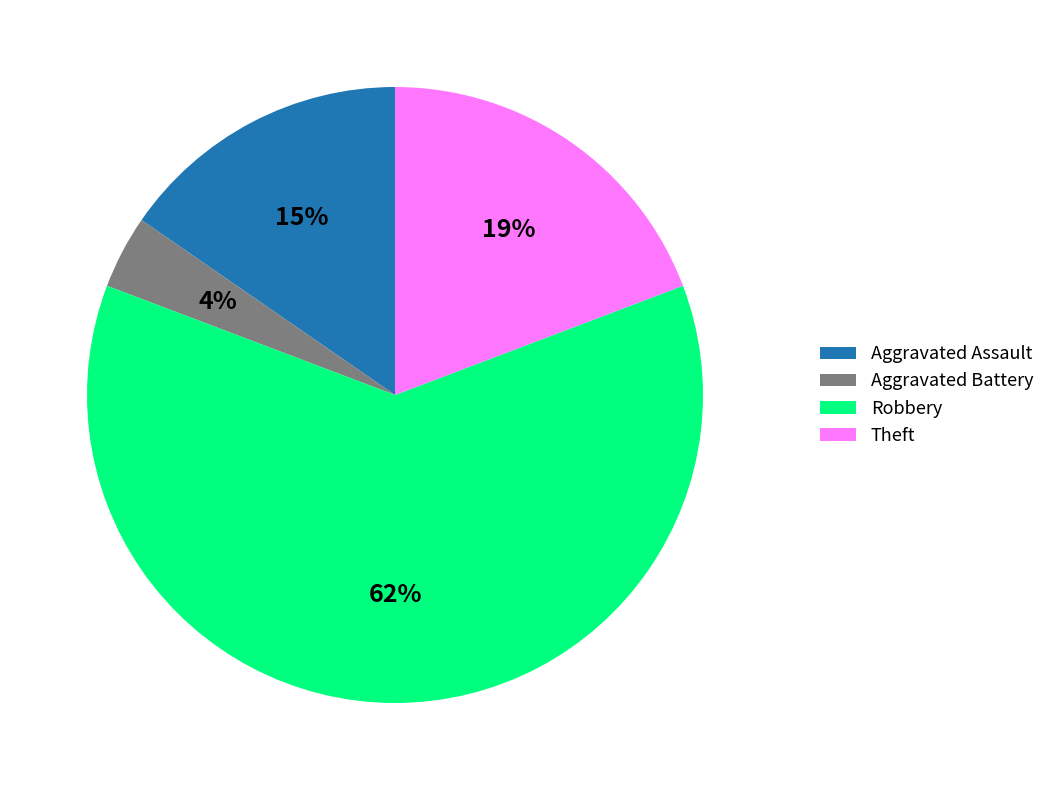

The Aggravated Assault slice represents 2% of the pie. True or false?

False